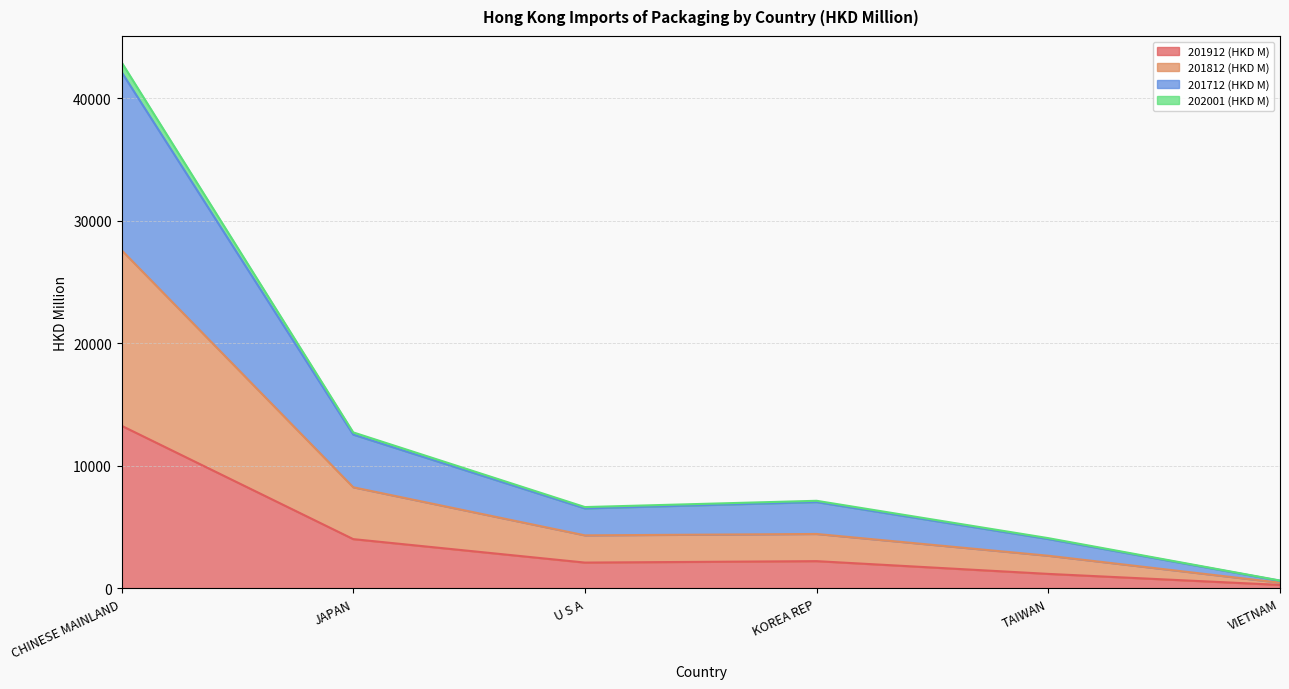

List the labels in order of 201812 (HKD M) value, smallest first.

VIETNAM, TAIWAN, U S A, KOREA REP, JAPAN, CHINESE MAINLAND